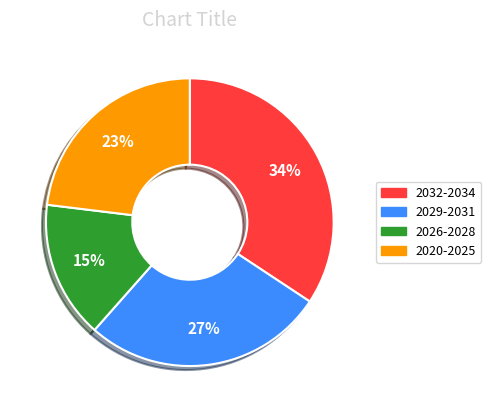

Is there any slice that represents more than half of the pie?

No